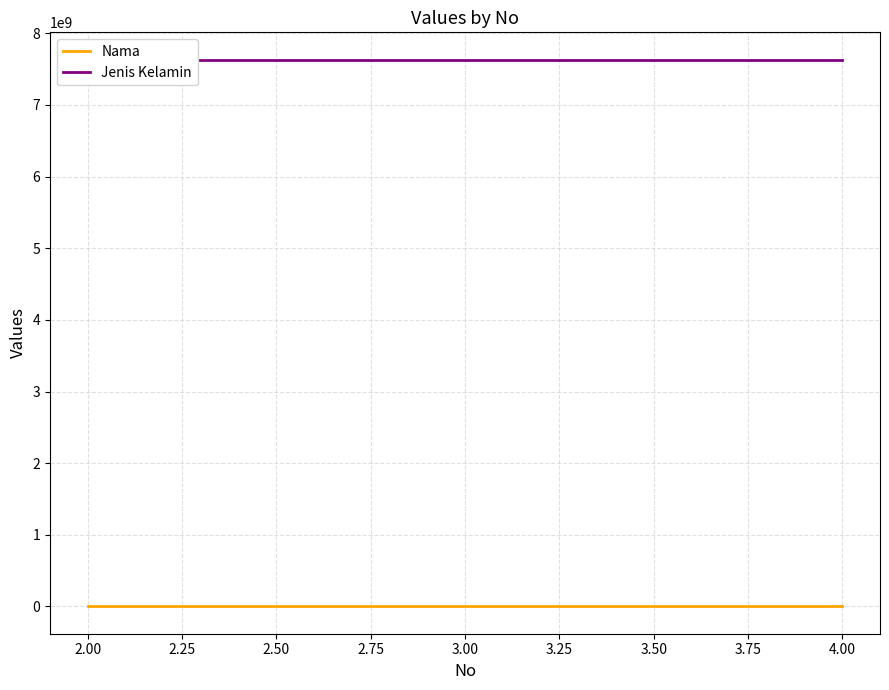

The value of Jenis Kelamin at 4.00 is 12681763650. True or false?

False